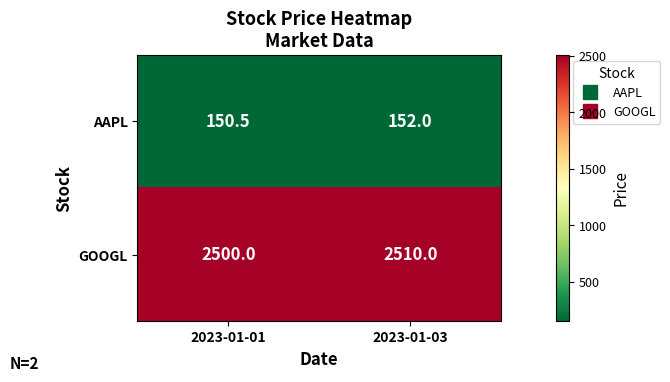

At which category is the sum across all series the highest?

2023-01-03